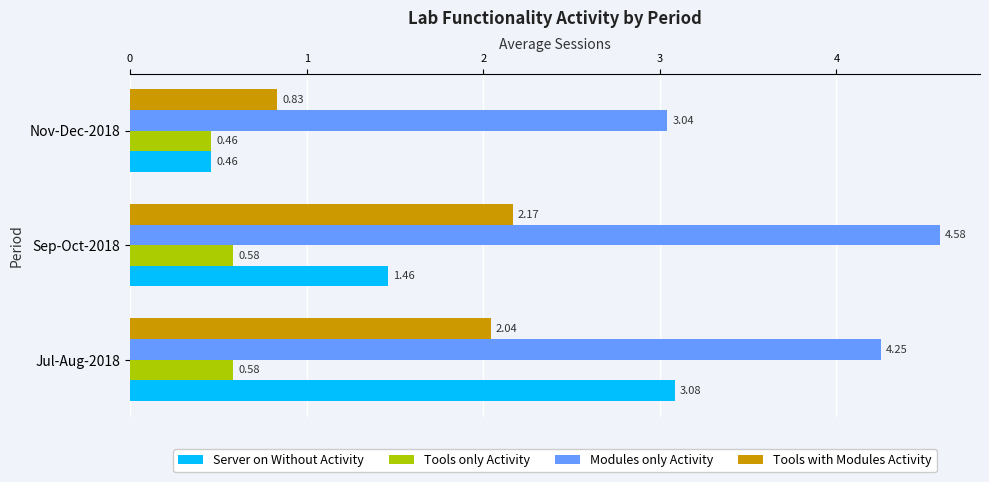

Which series has the widest spread of values?

Server on Without Activity